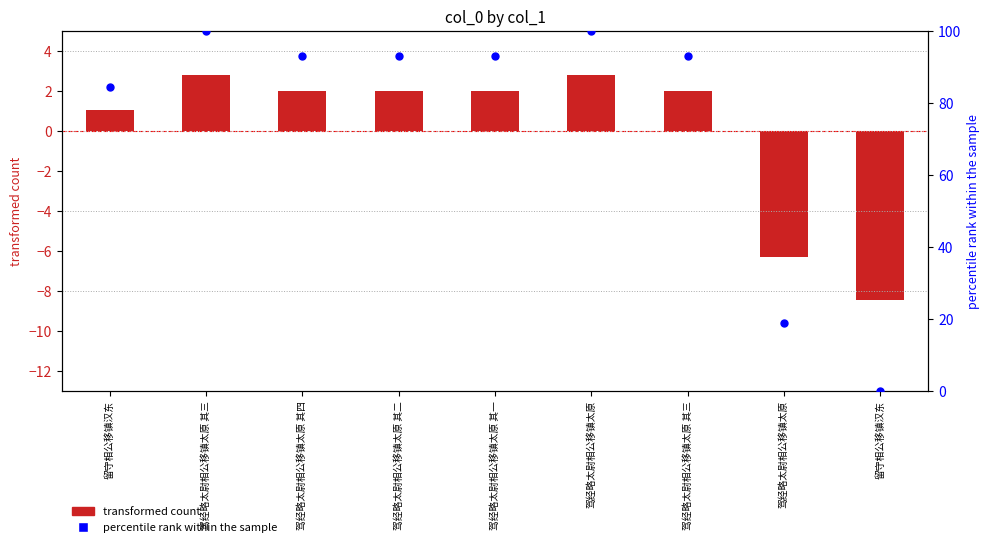

Which series has the largest Y range (max minus min)?

percentile rank within the sample